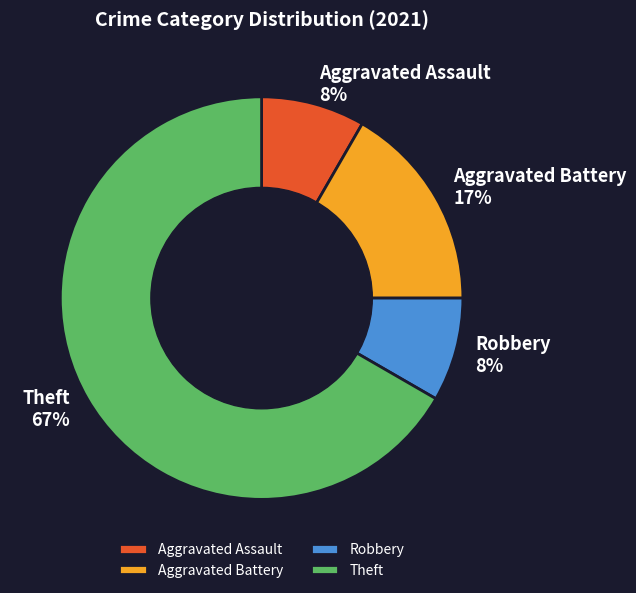

Is there any slice that represents more than half of the pie?

Yes